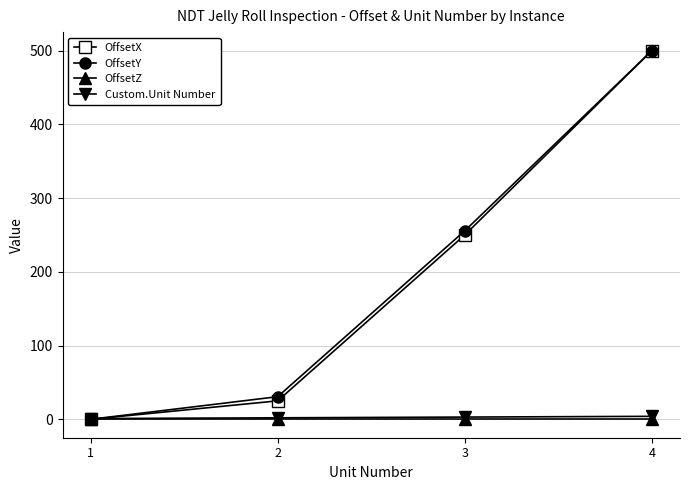

At how many categories does at least one series exceed 477?

1